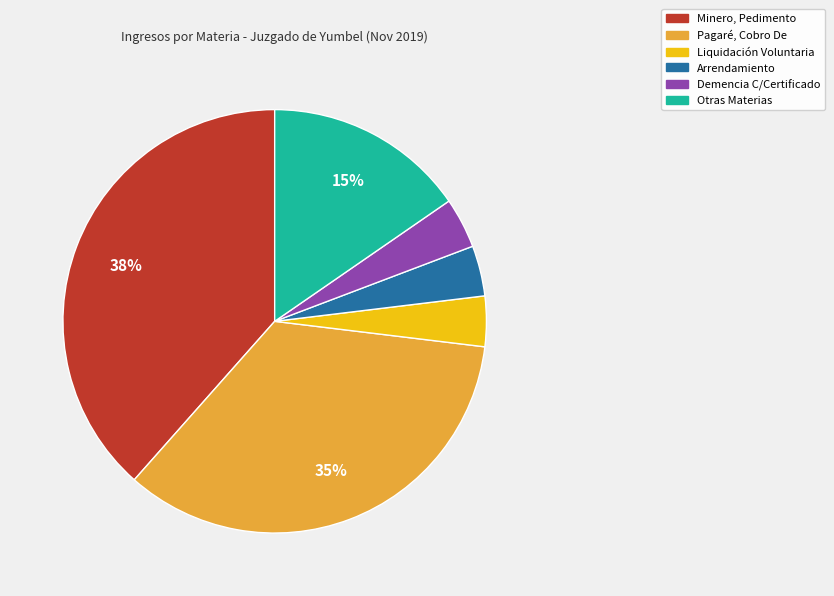

How many slices are in this pie chart?

6